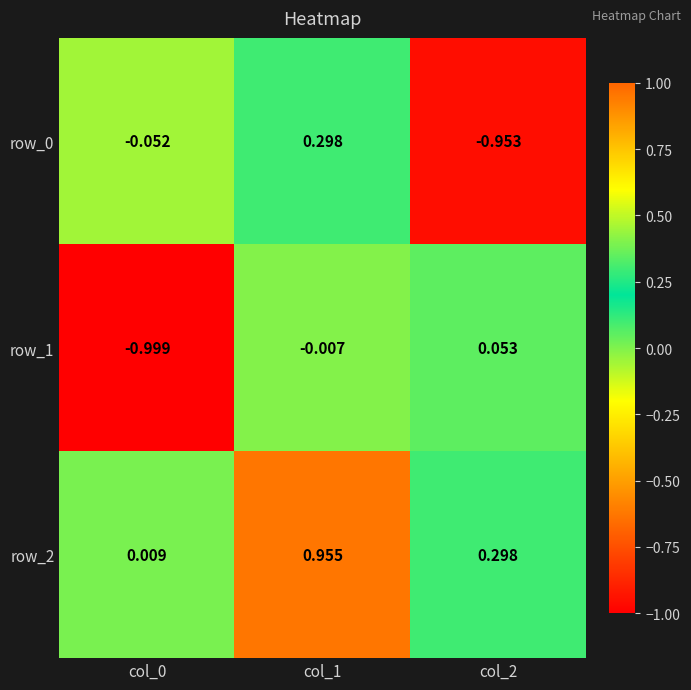

How many distinct data groups are displayed?

3